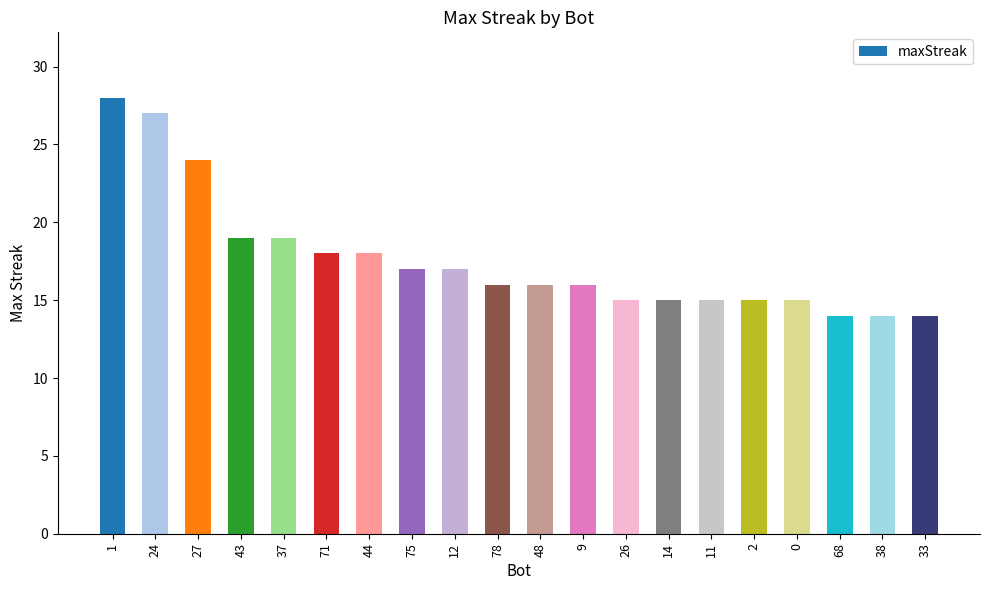

What is the greatest value displayed?

28